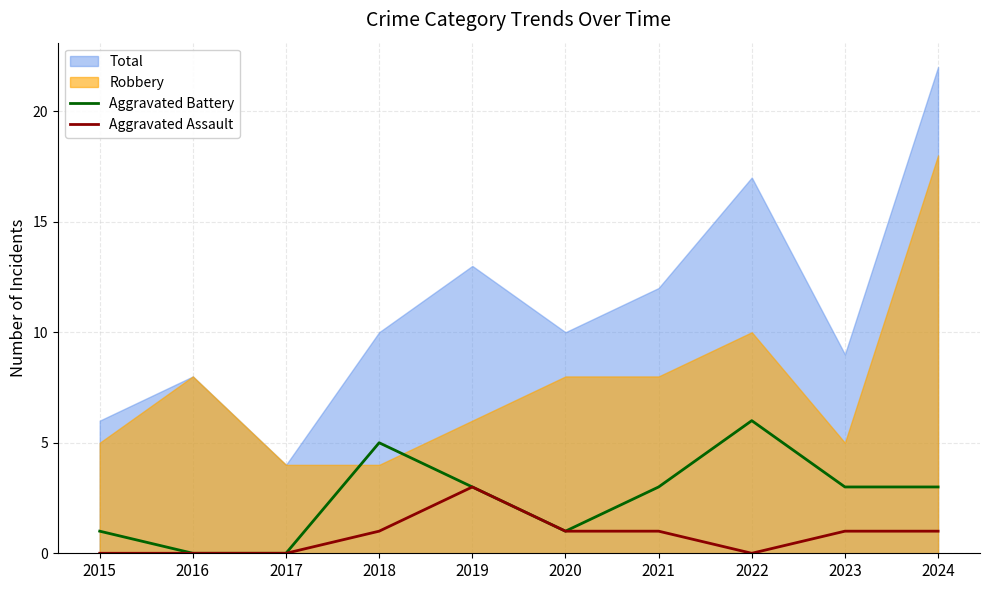

Is it true that Aggravated Battery equals 6 at 2022?

True